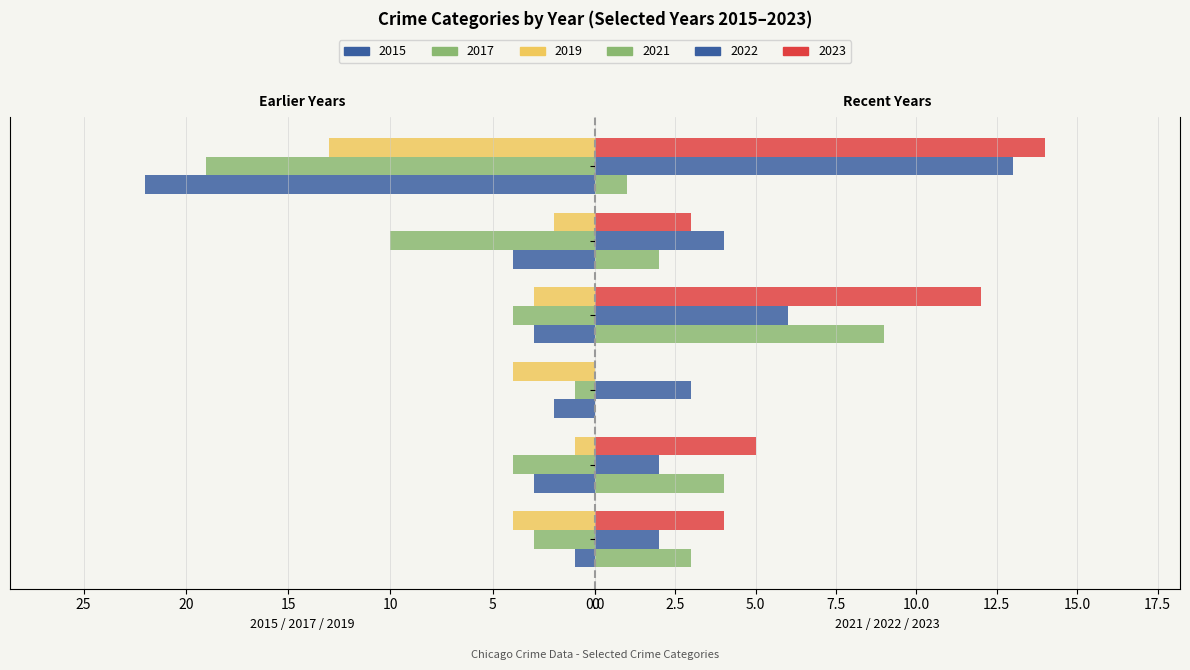

The value of 2017 at Aggravated Assault is -1. True or false?

False